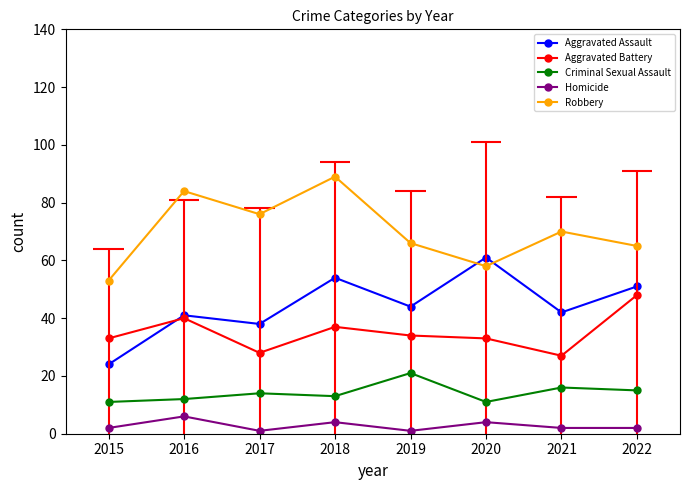

Is the value of Criminal Sexual Assault at 2017 greater than the value of Robbery at 2022?

No